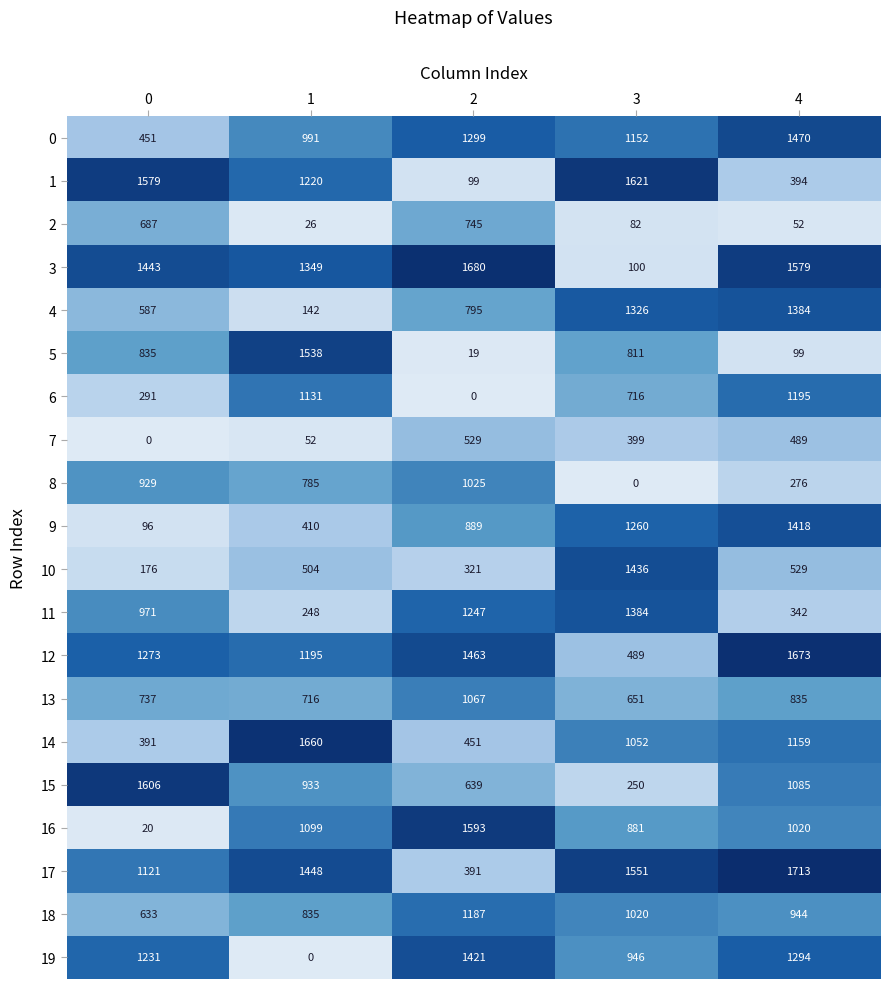

The value of 12 at 0 is 729. True or false?

False